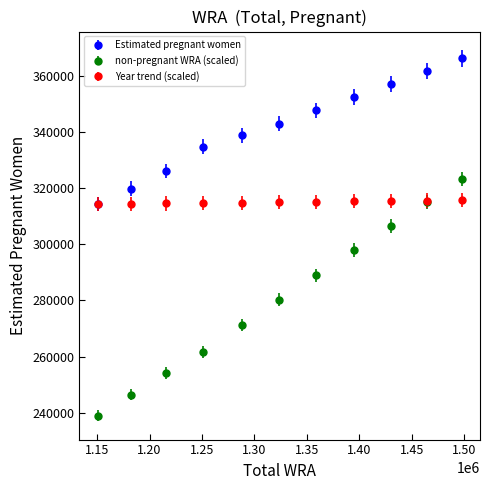

Which series has the largest total across all categories?

Estimated pregnant women